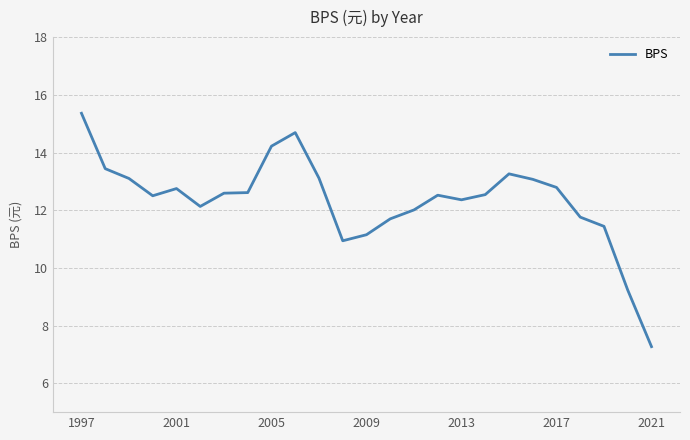

What is the difference between the maximum and minimum values?

8.1